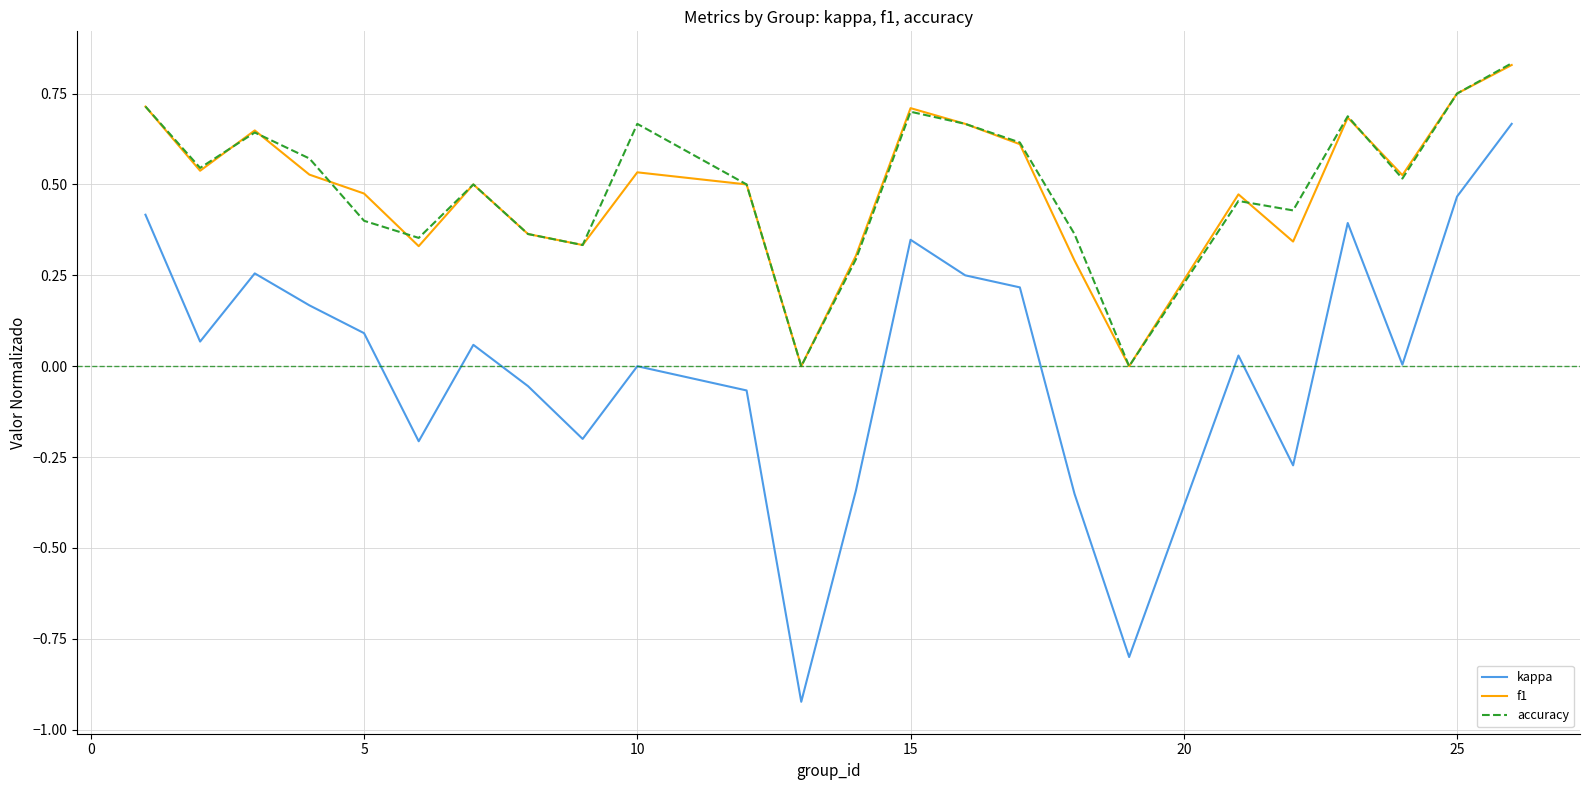

True or false: accuracy and kappa intersect in this chart.

False